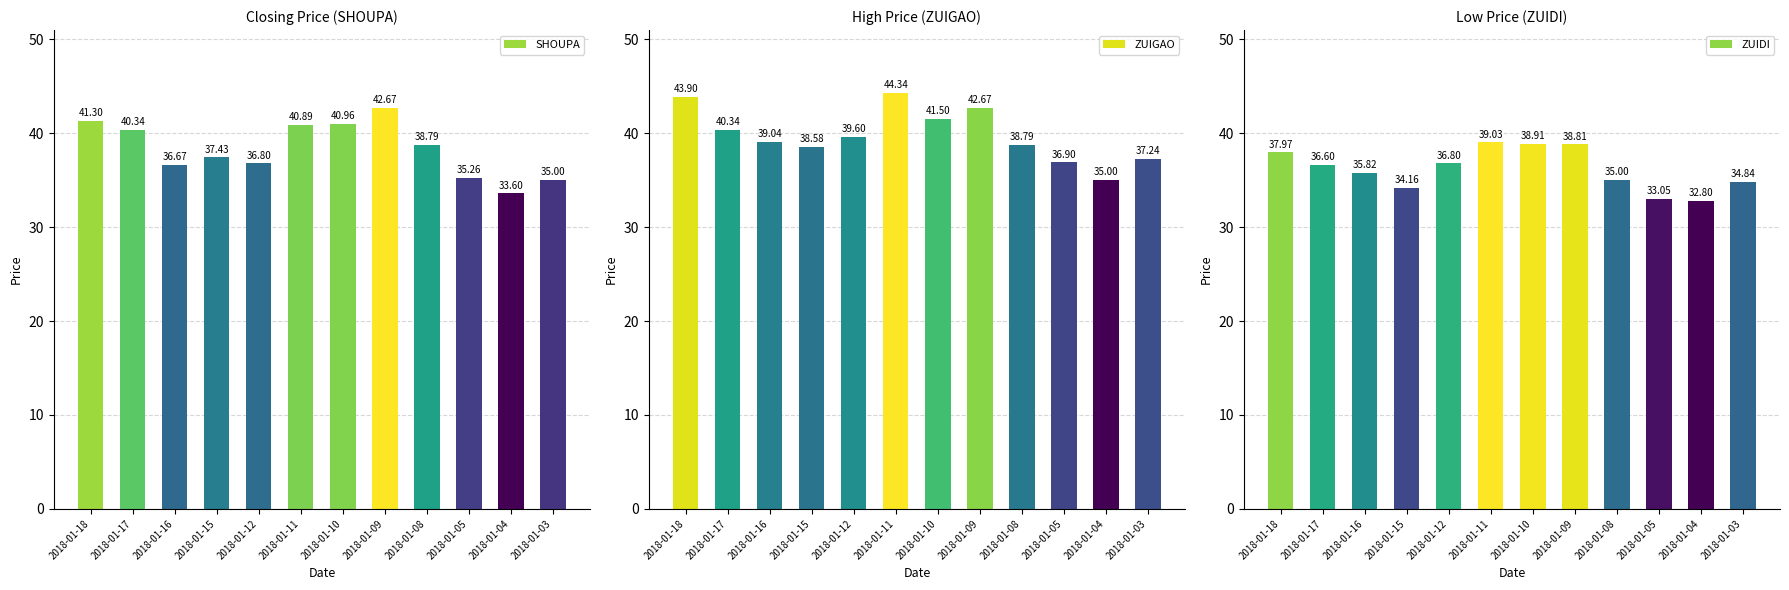

What are all the series names shown in the legend?

SHOUPA, ZUIGAO, ZUIDI